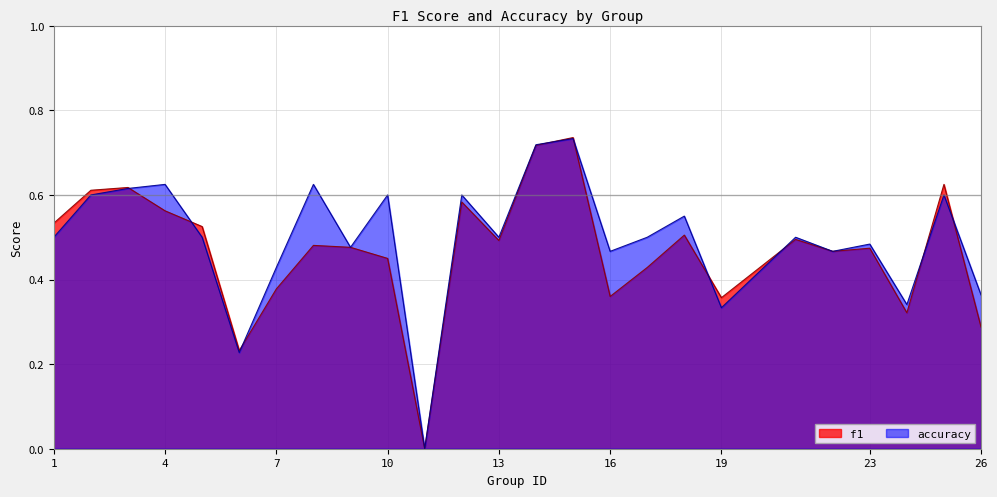

Rank the series at 4 from lowest to highest value.

f1, accuracy